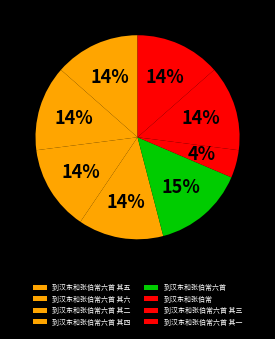

Count the number of slices in the pie.

8